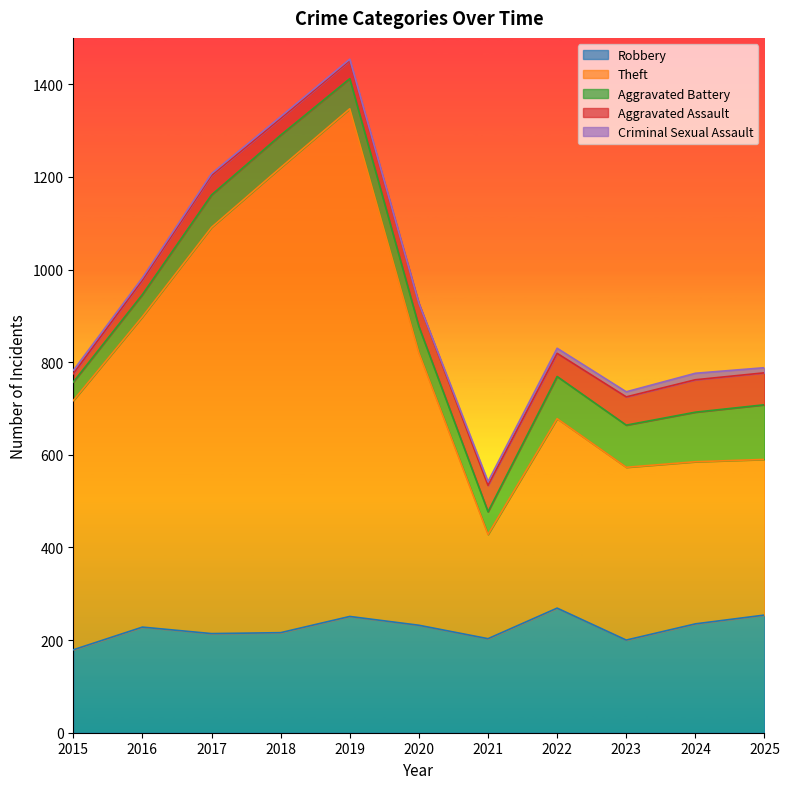

In Theft, how many points are lower than both neighbors (excluding endpoints)?

1